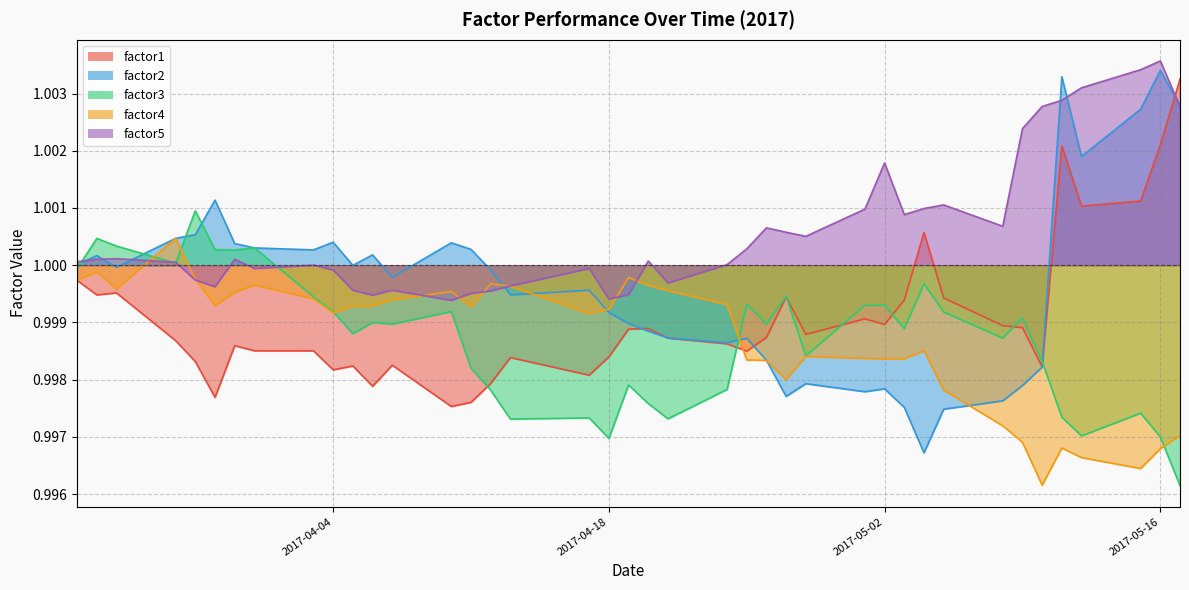

The value of factor1 at 2017-04-26 is 1.0. True or false?

True